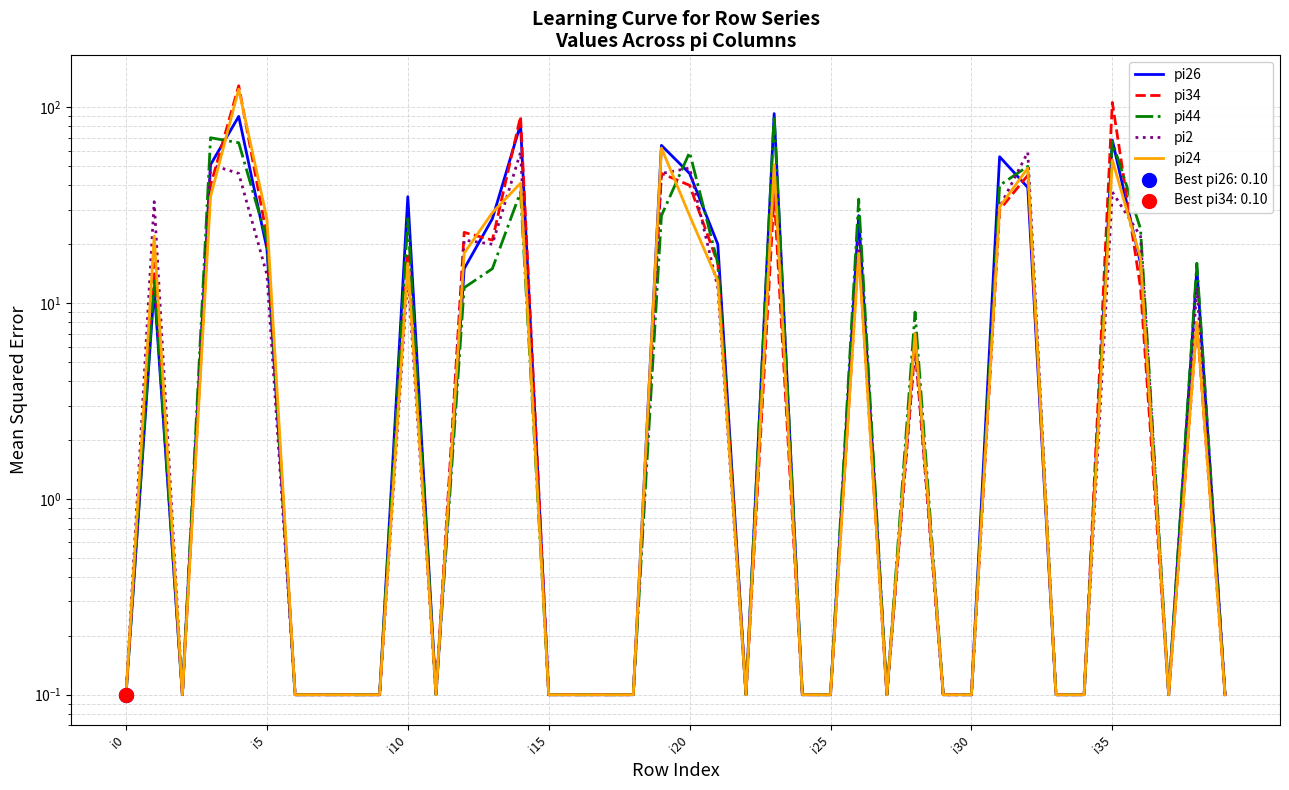

Is the value of pi26 at 22 greater than the value of pi34 at 21?

No